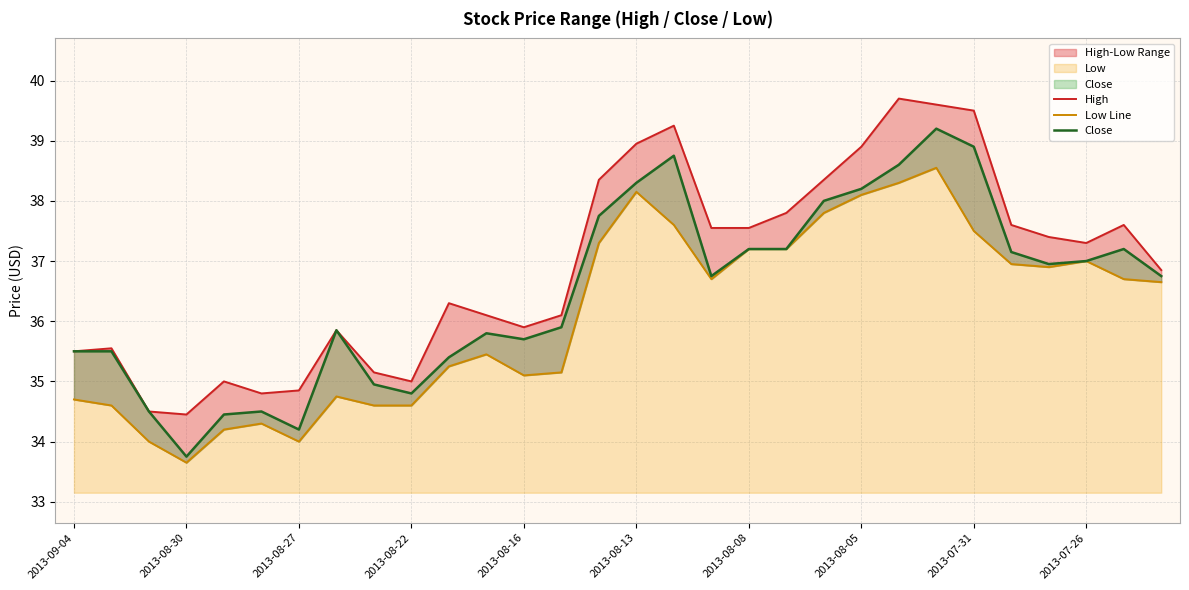

How many values in the High series exceed 37?

15